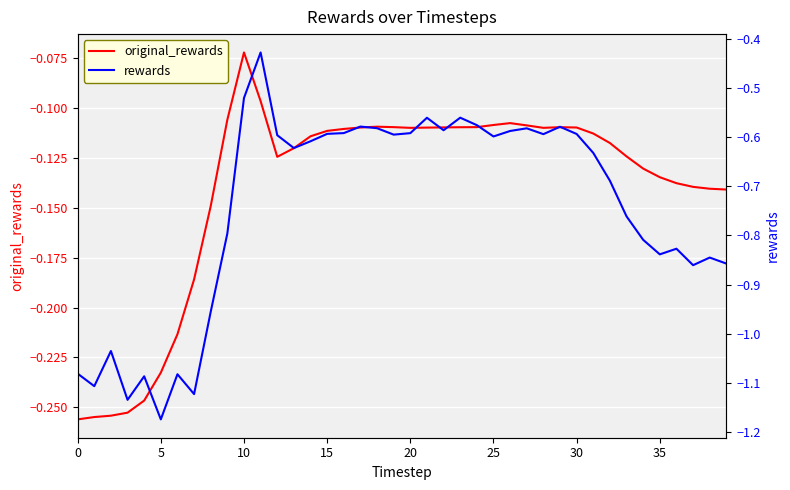

Which series has the widest spread of values?

rewards